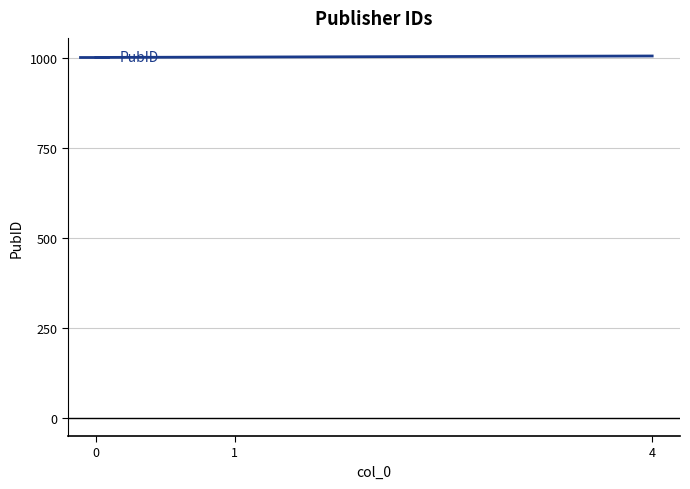

What is the maximum value shown in the chart?

1005